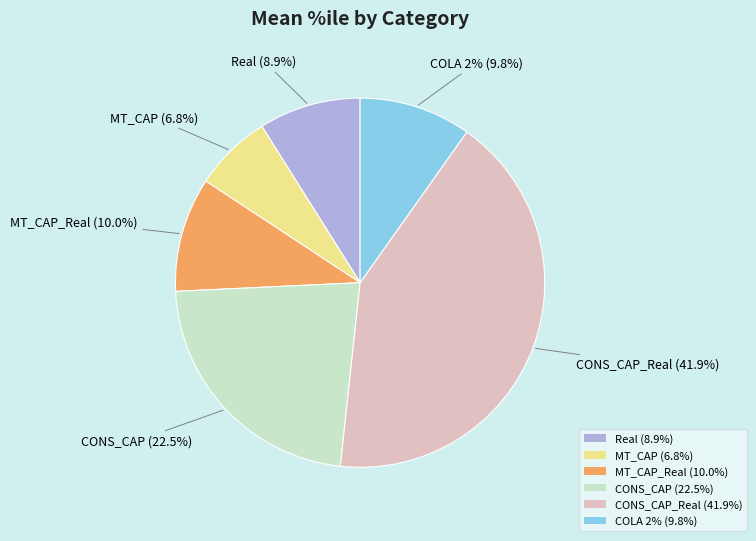

How many slices are in this pie chart?

6